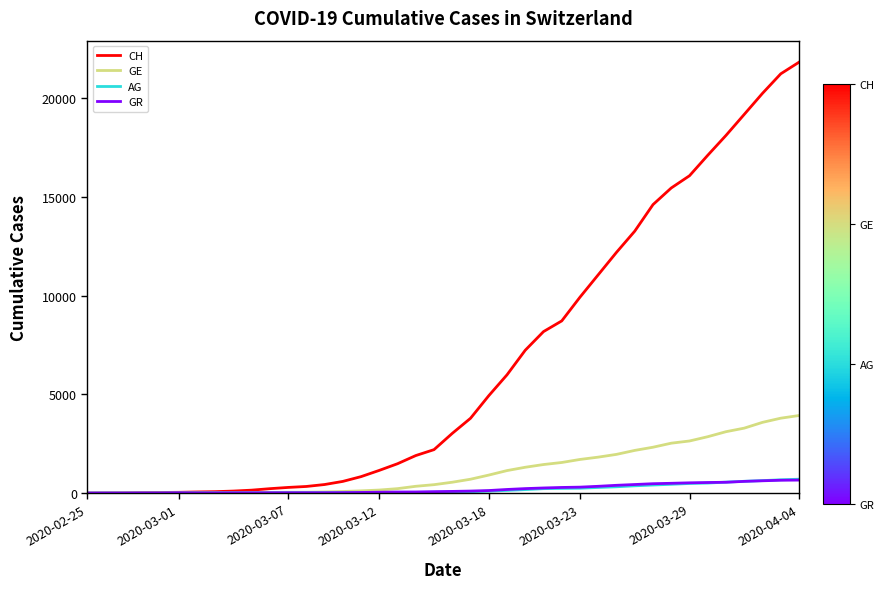

Which series has the largest total across all categories?

CH